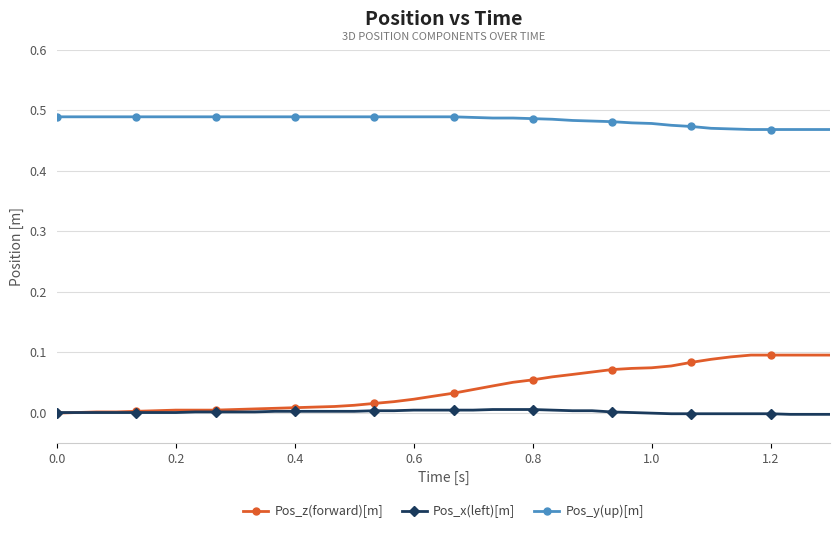

Which series has the widest spread of values?

Pos_z(forward)[m]